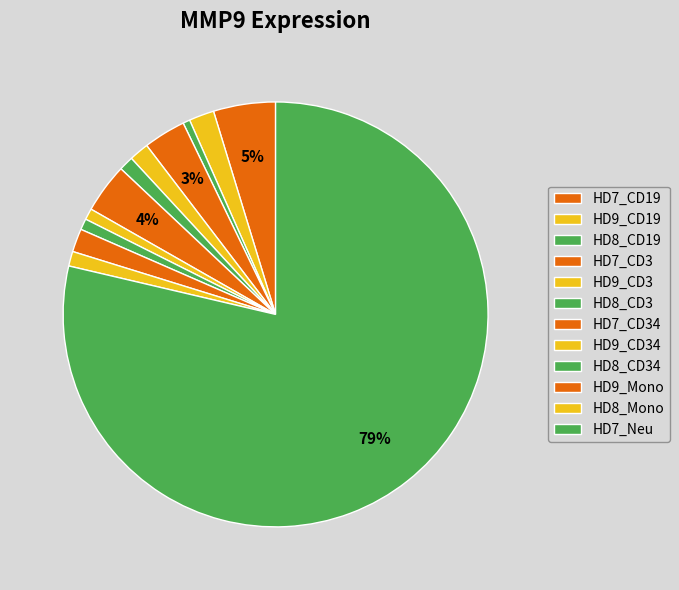

Is it true that HD7_CD19 is 5% of the pie?

True